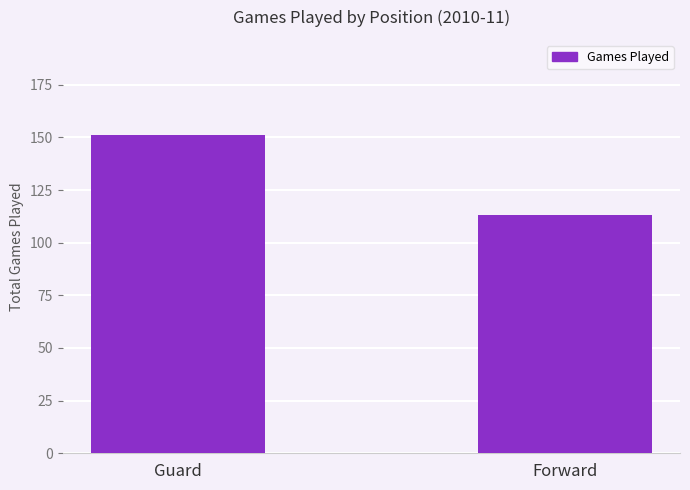

Between Guard and Forward, which is larger?

Guard